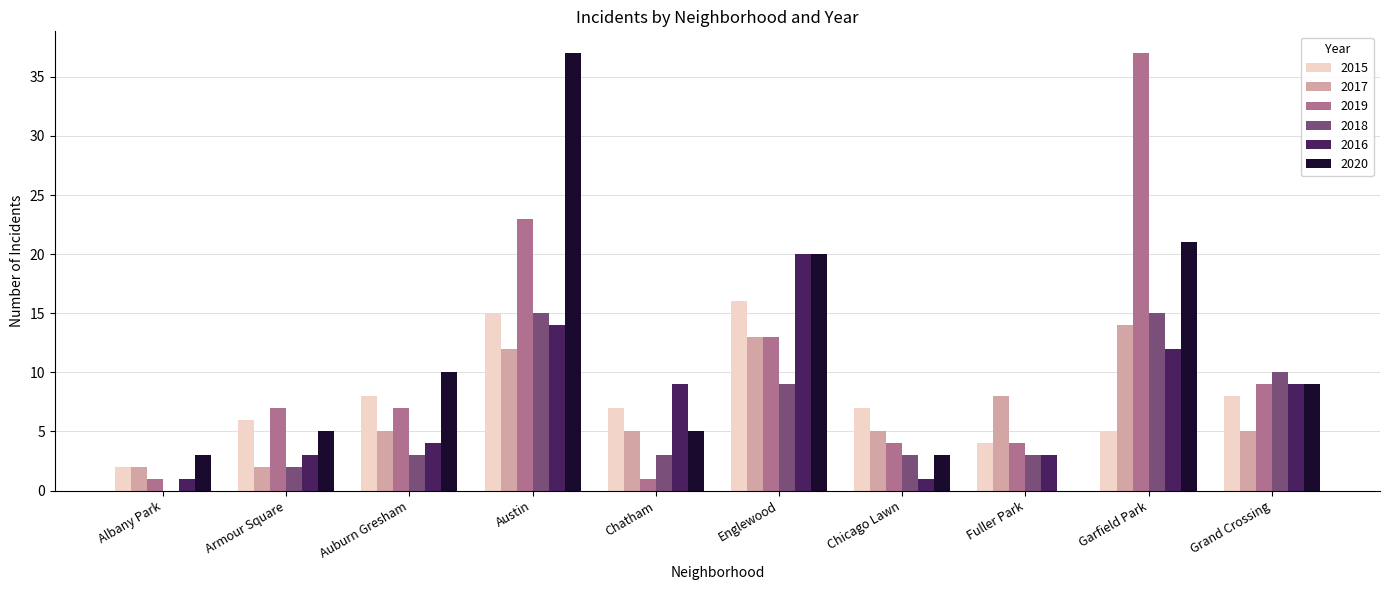

Between Austin and Chatham, which series saw the biggest shift?

2020